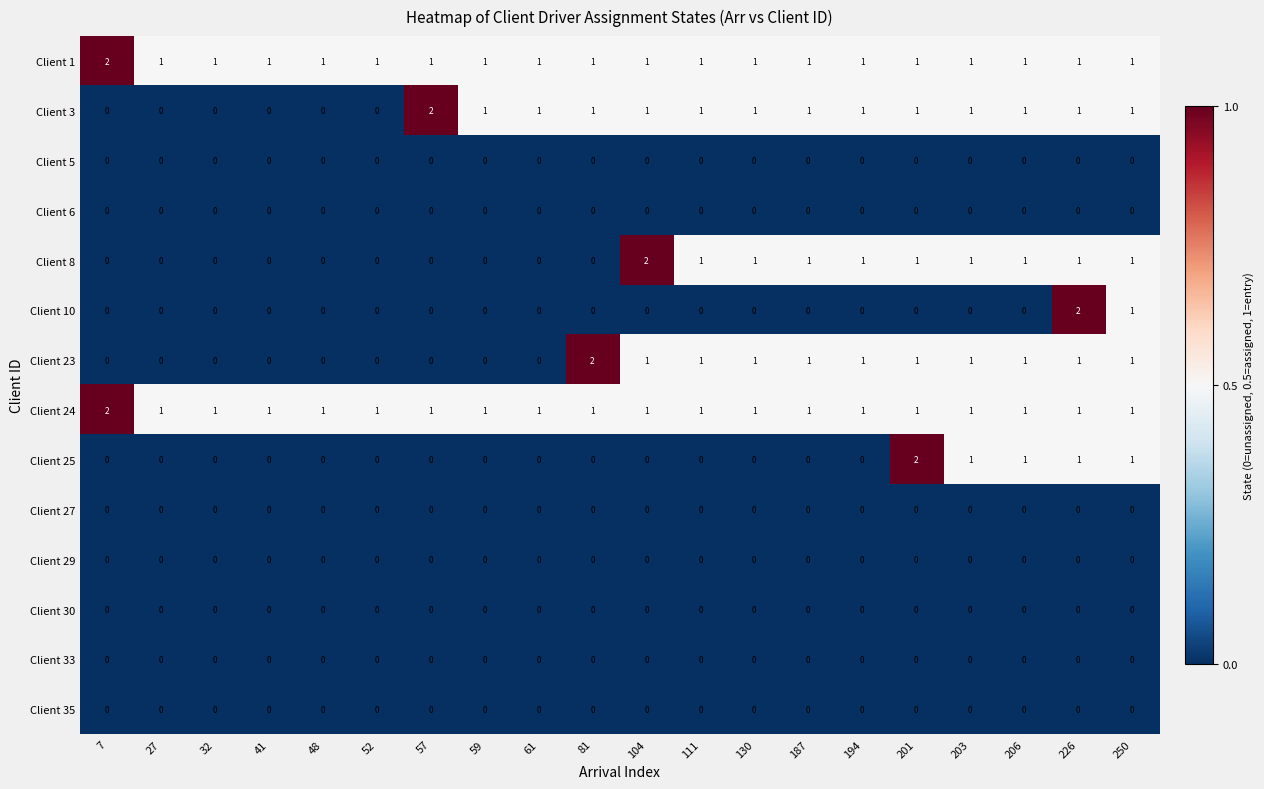

Which series changed the most between 187 and 201?

Client 25